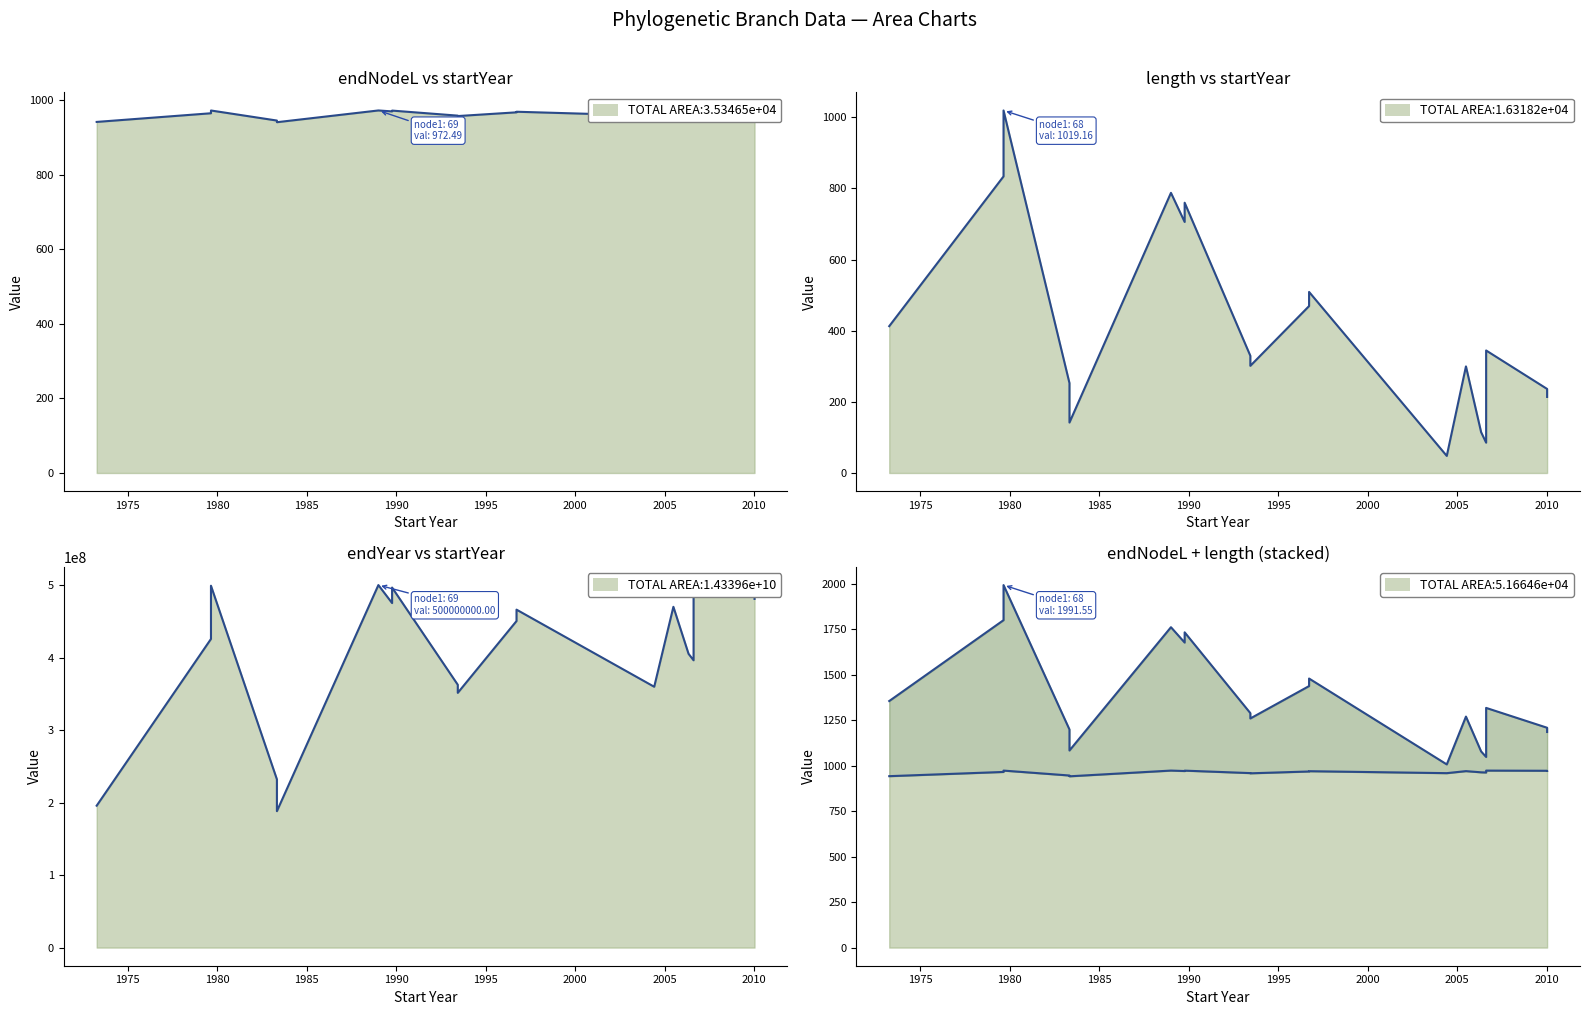

Rank the series by their maximum value, from lowest to highest.

endNodeL line, length line, length (scaled) line, endYear line